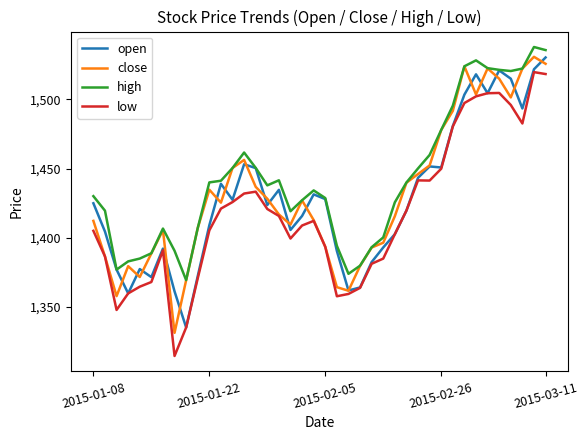

What is the maximum value for high?

1538.0